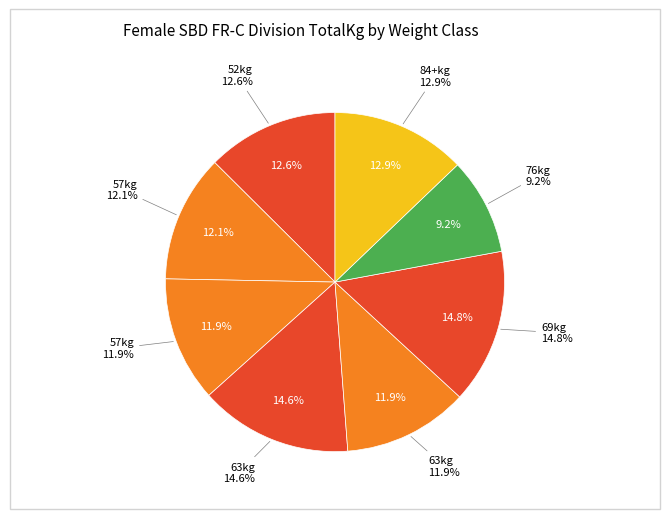

How many slices are in this pie chart?

8